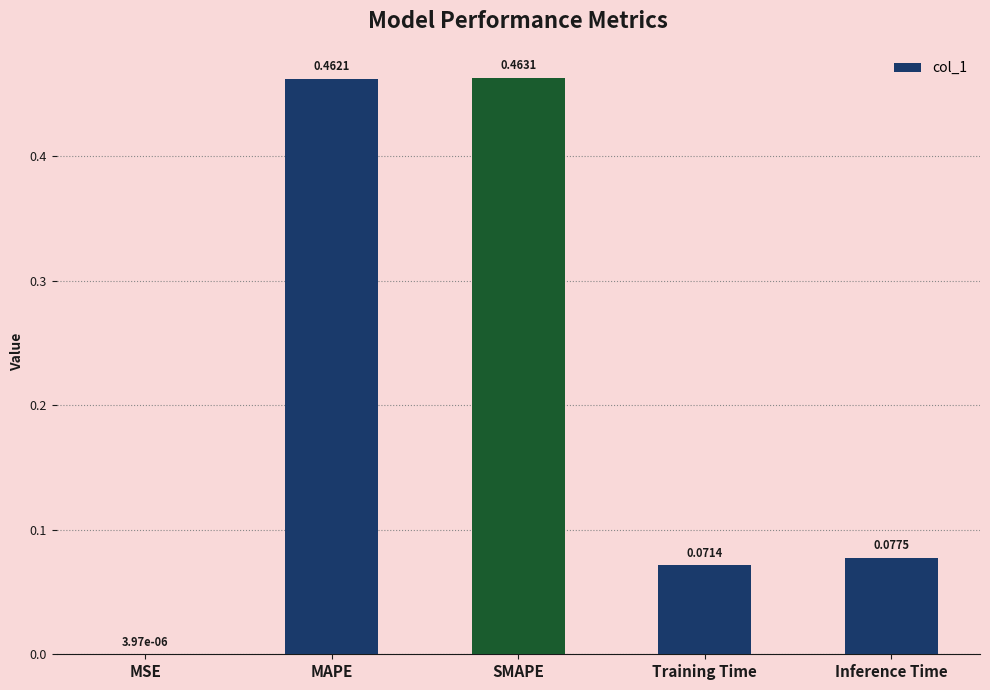

Which category has the highest value across all series?

SMAPE